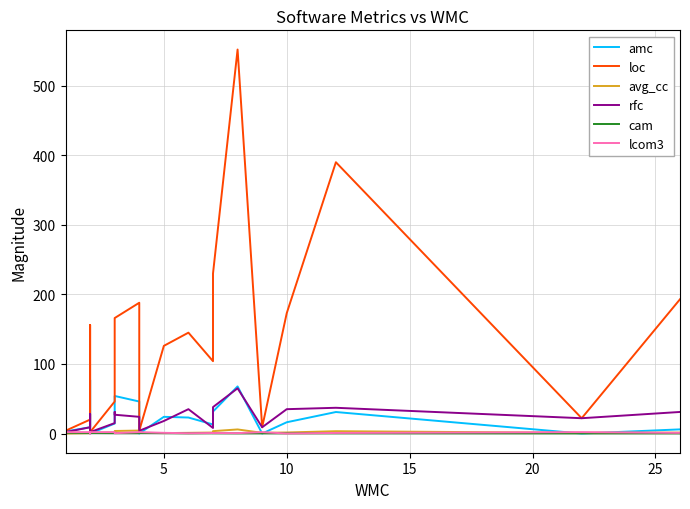

Is it true that cam equals 0.2 at 11?

False